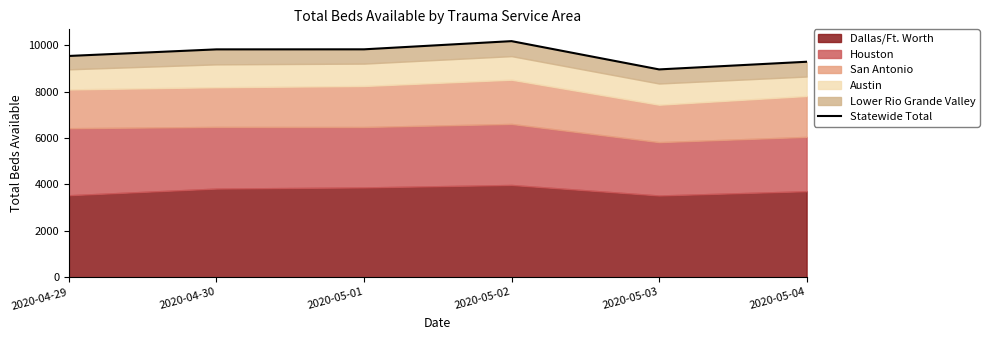

True or false: the data shows 9826 at 2020-05-01.

True